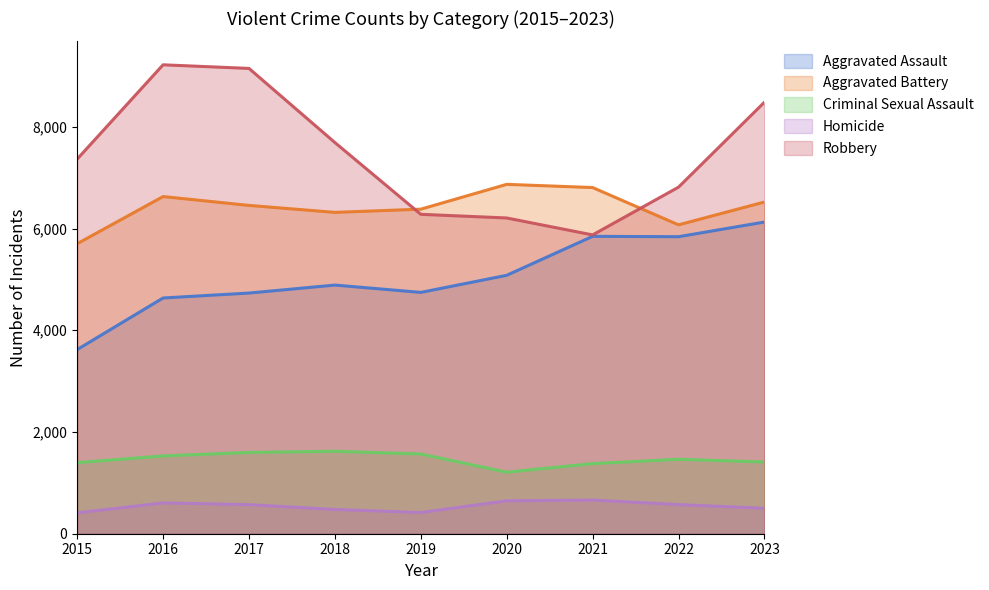

Which series has the largest total across all categories?

Robbery